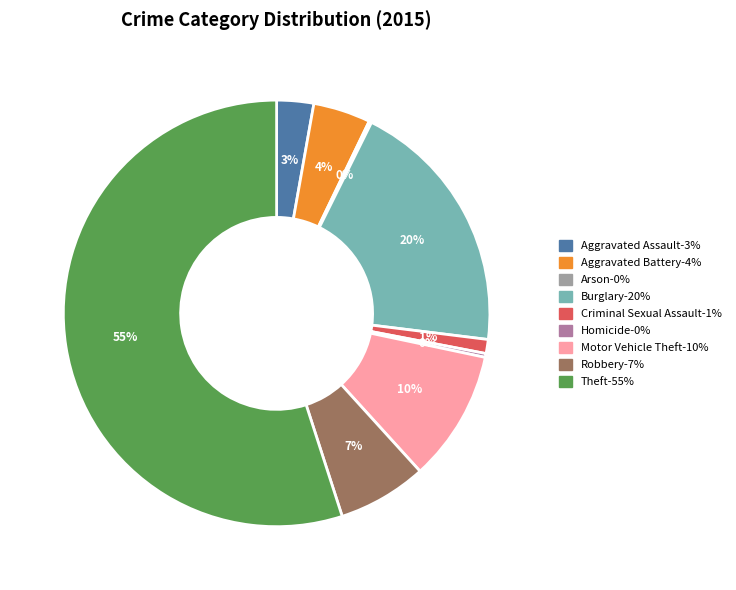

Which category has the biggest portion of the pie?

Theft